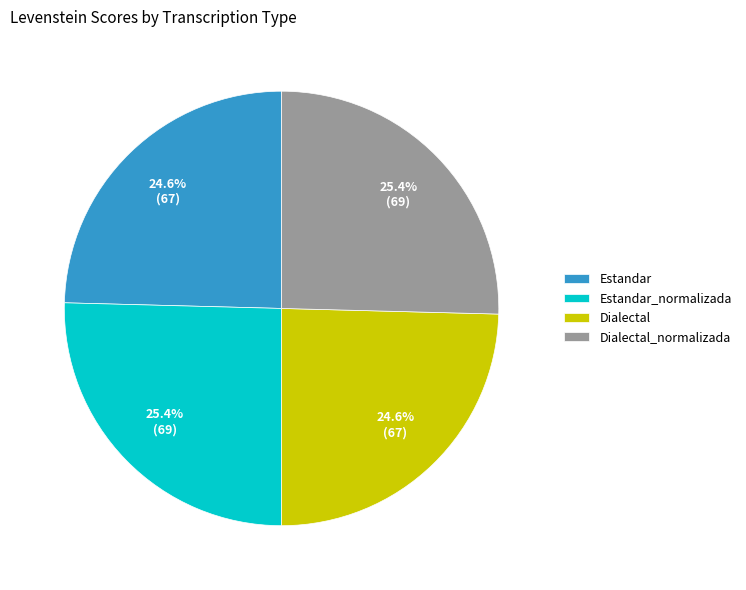

Combined, what portion of the pie is Estandar and Dialectal?

49.2%